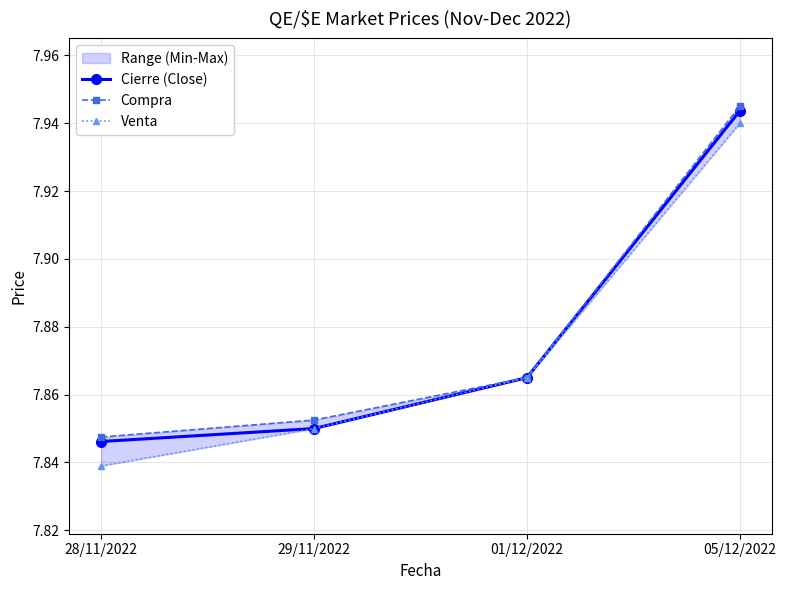

Is this an area chart (filled region under the line)?

No